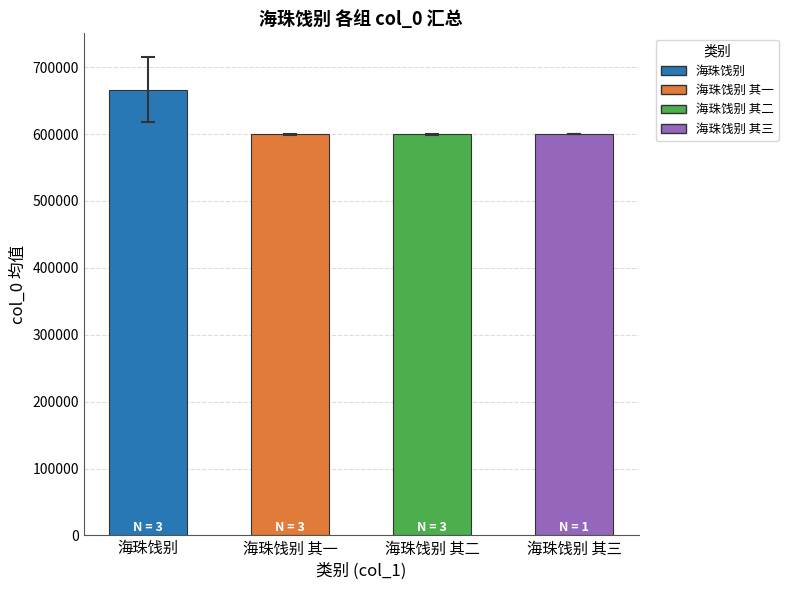

What is the label of the 1st bar from the left?

海珠饯别